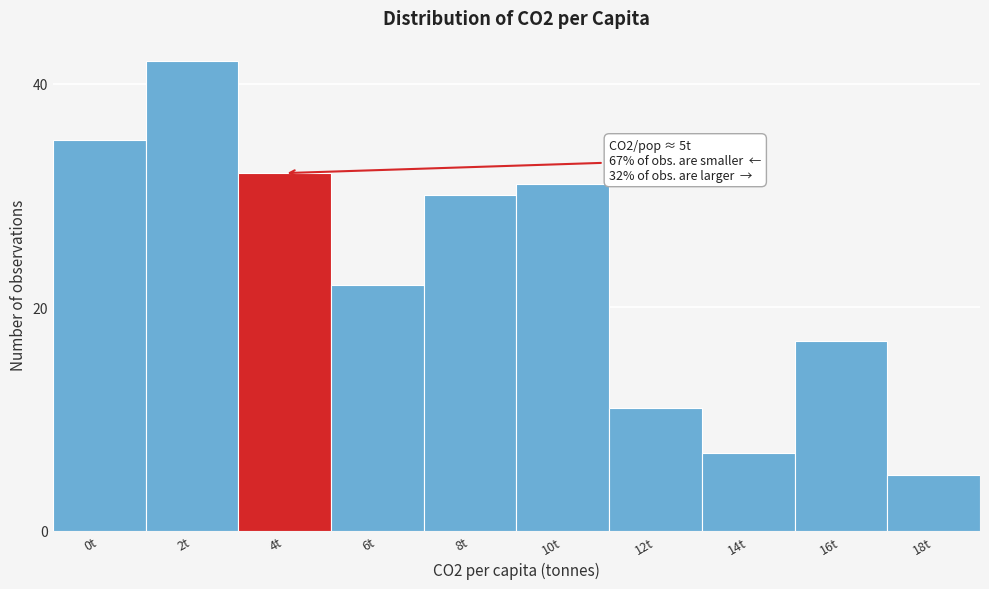

Reading left to right, list all the values displayed in this chart.

0t=35	2t=42	4t=32	6t=22	8t=30	10t=31	12t=11	14t=7	16t=17	18t=5